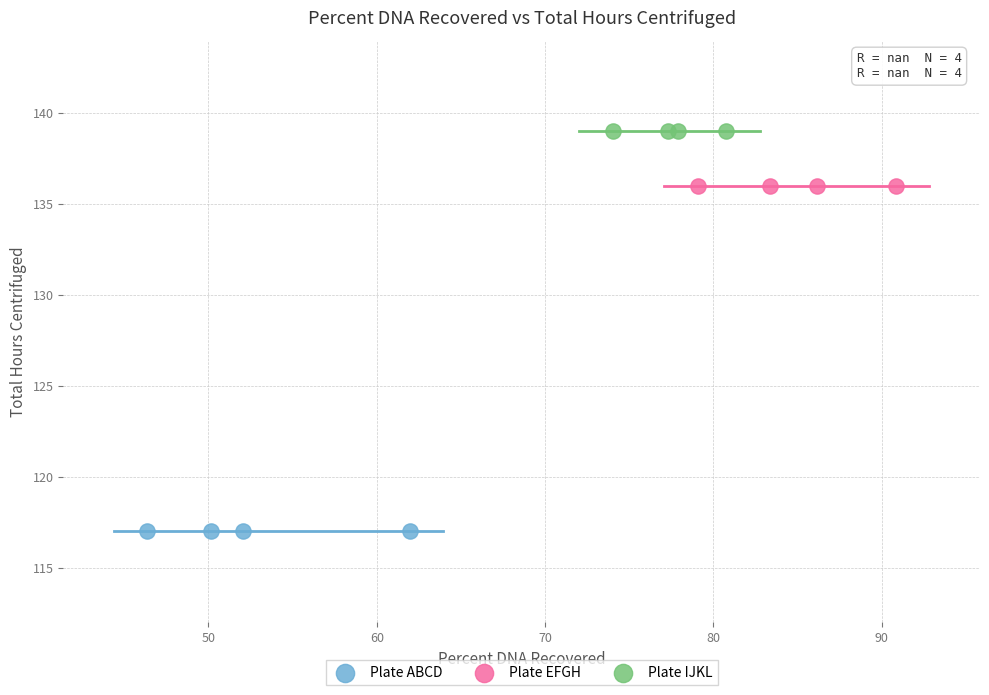

Which series contains the highest Y value?

Plate IJKL